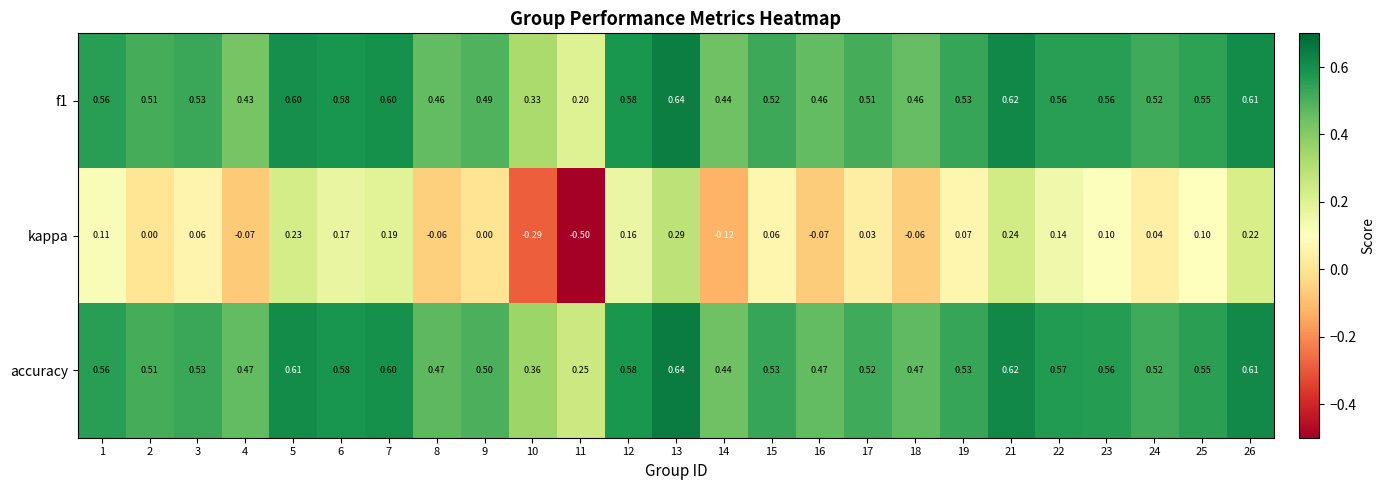

Is the value of accuracy at 18 greater than the value of kappa at 23?

Yes